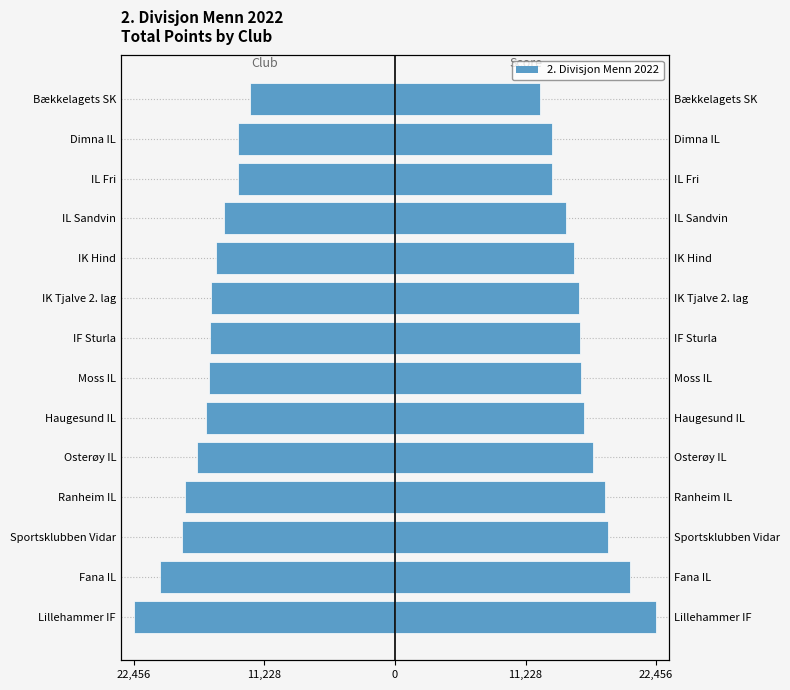

Count the number of categories in the chart.

14